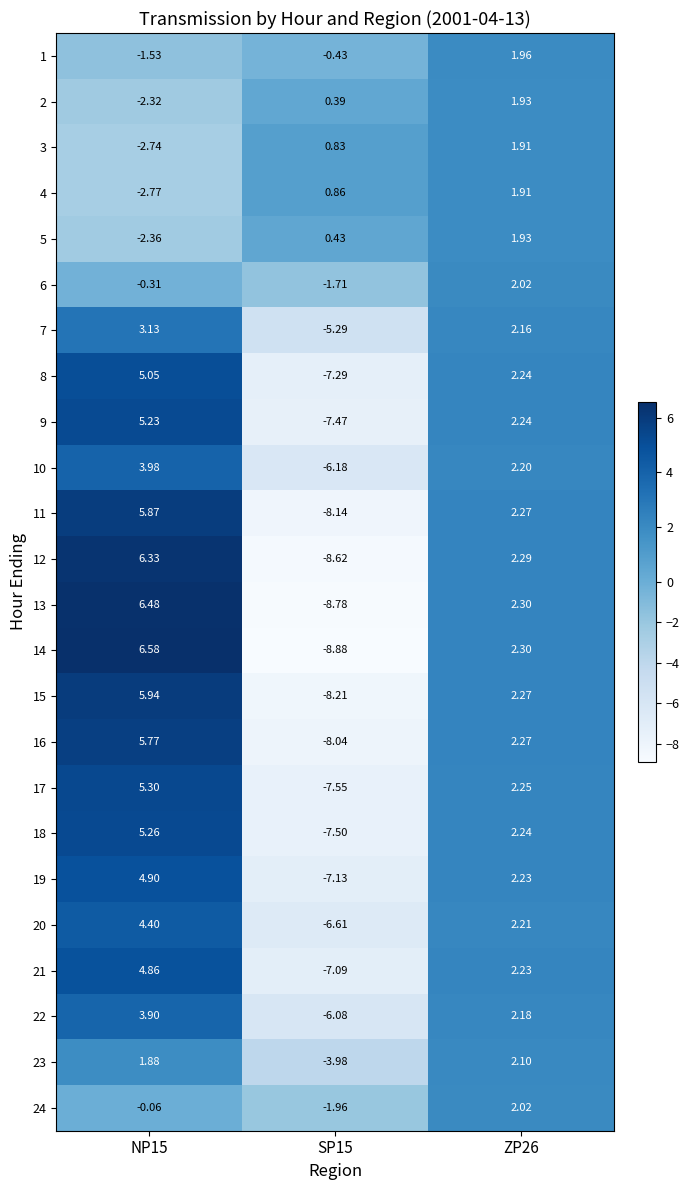

Is the value of 18 at NP15 greater than the value of 24 at SP15?

Yes